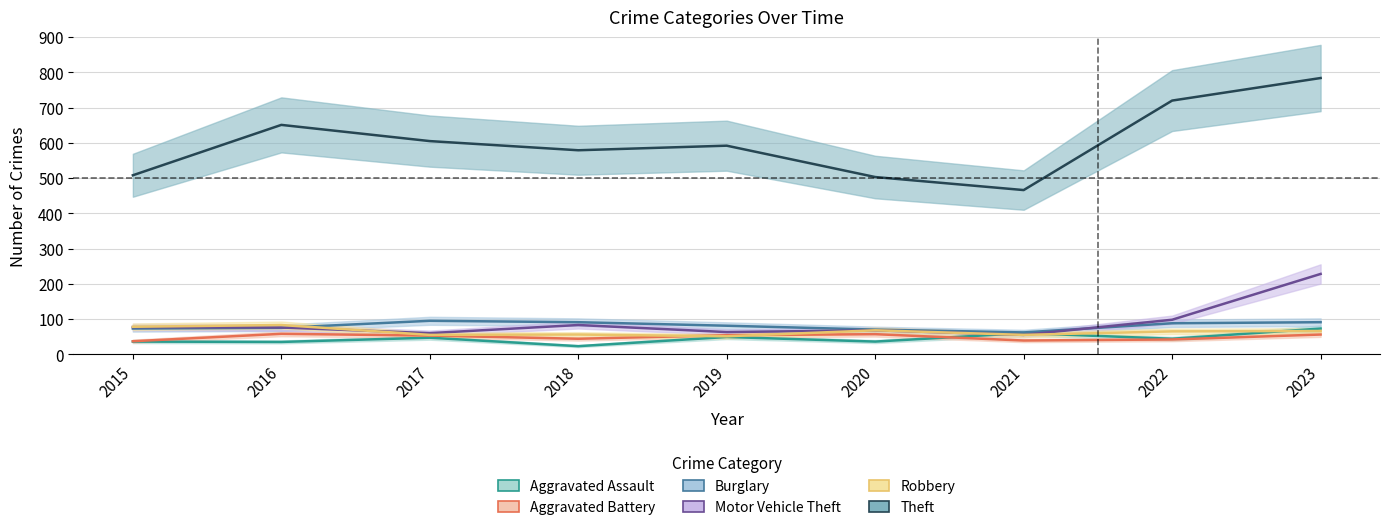

The Aggravated Battery series shows 42 at 2022. True or false?

True